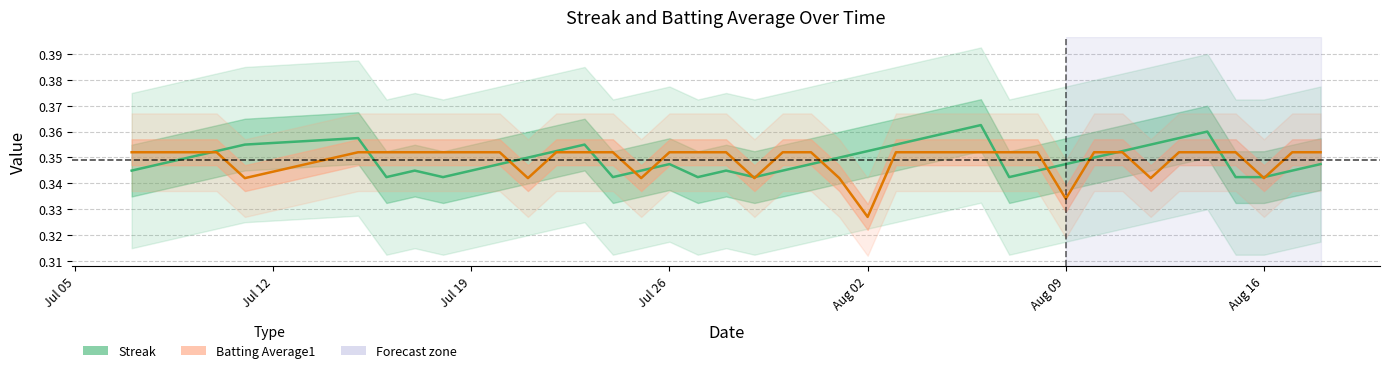

After their last crossing, which series has the higher values: Streak or Batting Average1?

Batting Average1